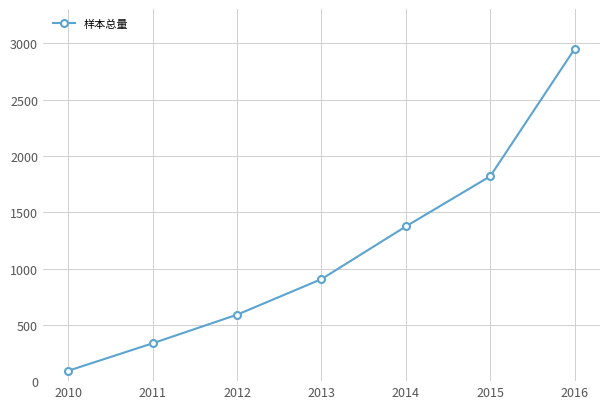

Reading left to right, what are all the values shown in this chart?

92	336	590	906	1374	1820	2951